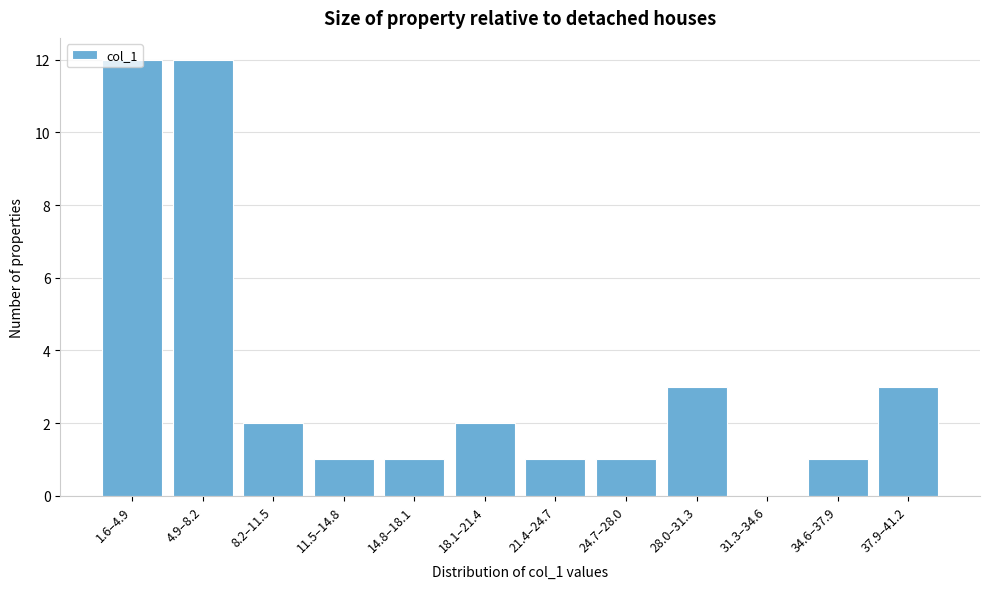

What is the ratio of the value at 11.5–14.8 to the value at 21.4–24.7?

1.0